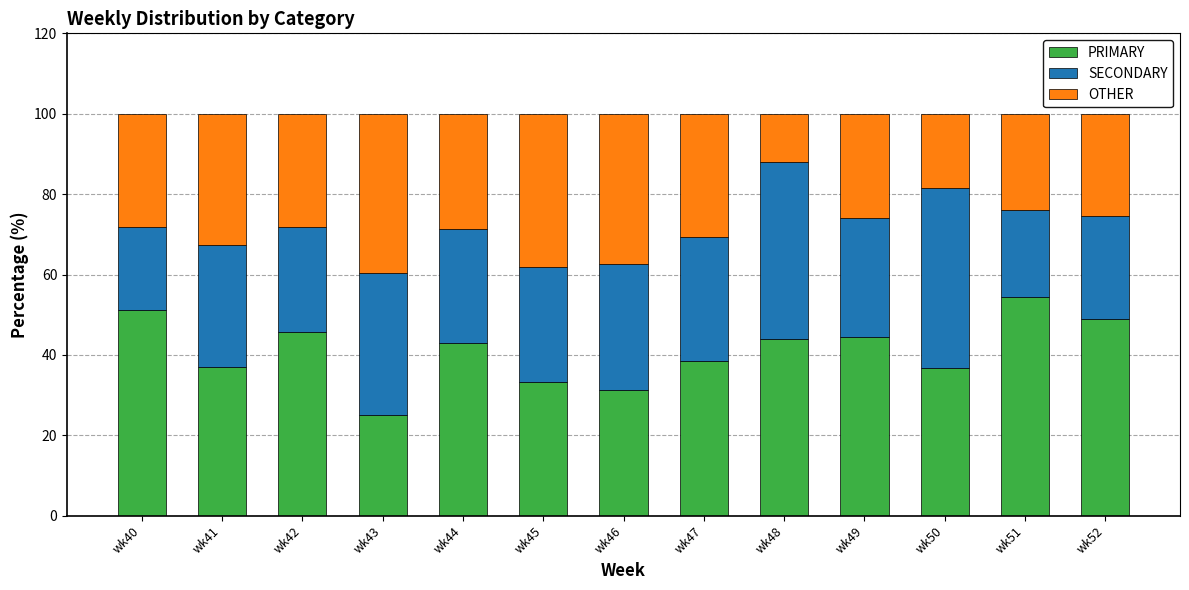

What is the total value across all series at wk49?

100.0